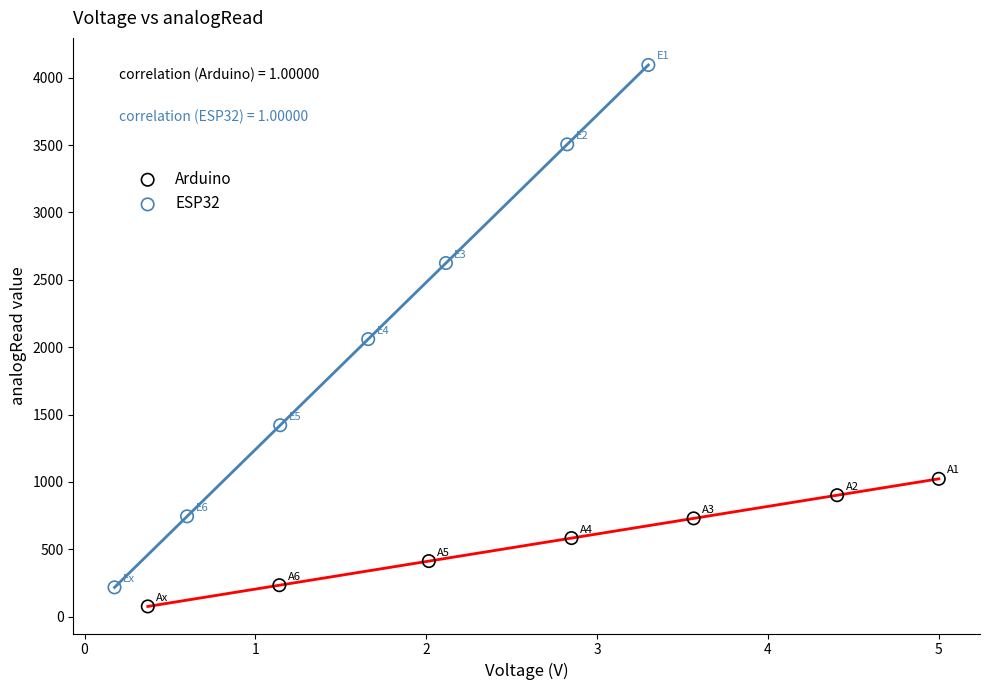

Which series has the widest spread of Y values?

ESP32